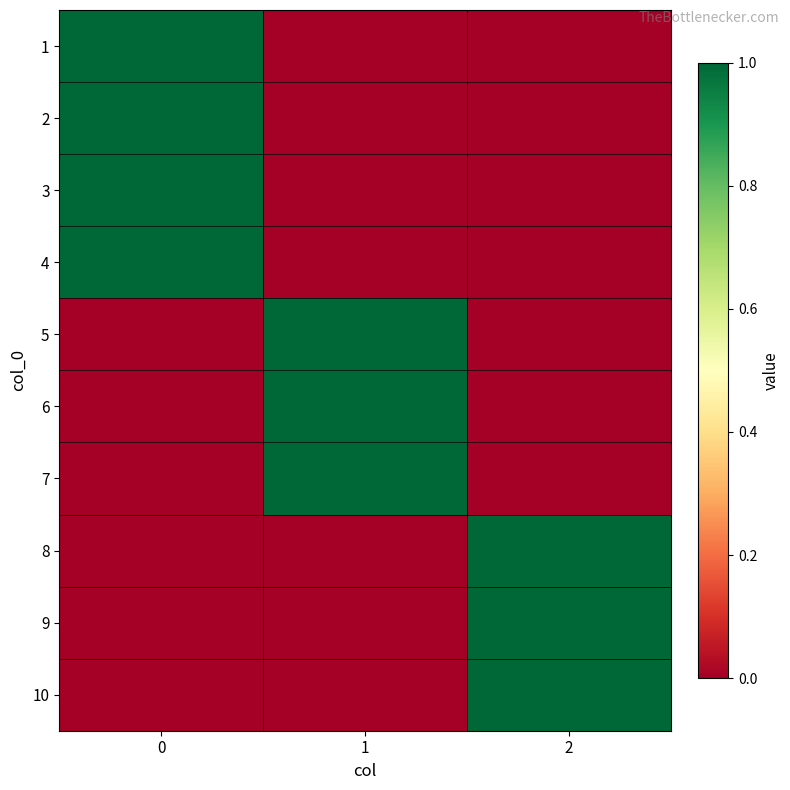

Reading left to right, list all the values displayed in this chart.

1: 0=1	1=0	2=0
2: 0=1	1=0	2=0
3: 0=1	1=0	2=0
4: 0=1	1=0	2=0
5: 0=0	1=1	2=0
6: 0=0	1=1	2=0
7: 0=0	1=1	2=0
8: 0=0	1=0	2=1
9: 0=0	1=0	2=1
10: 0=0	1=0	2=1